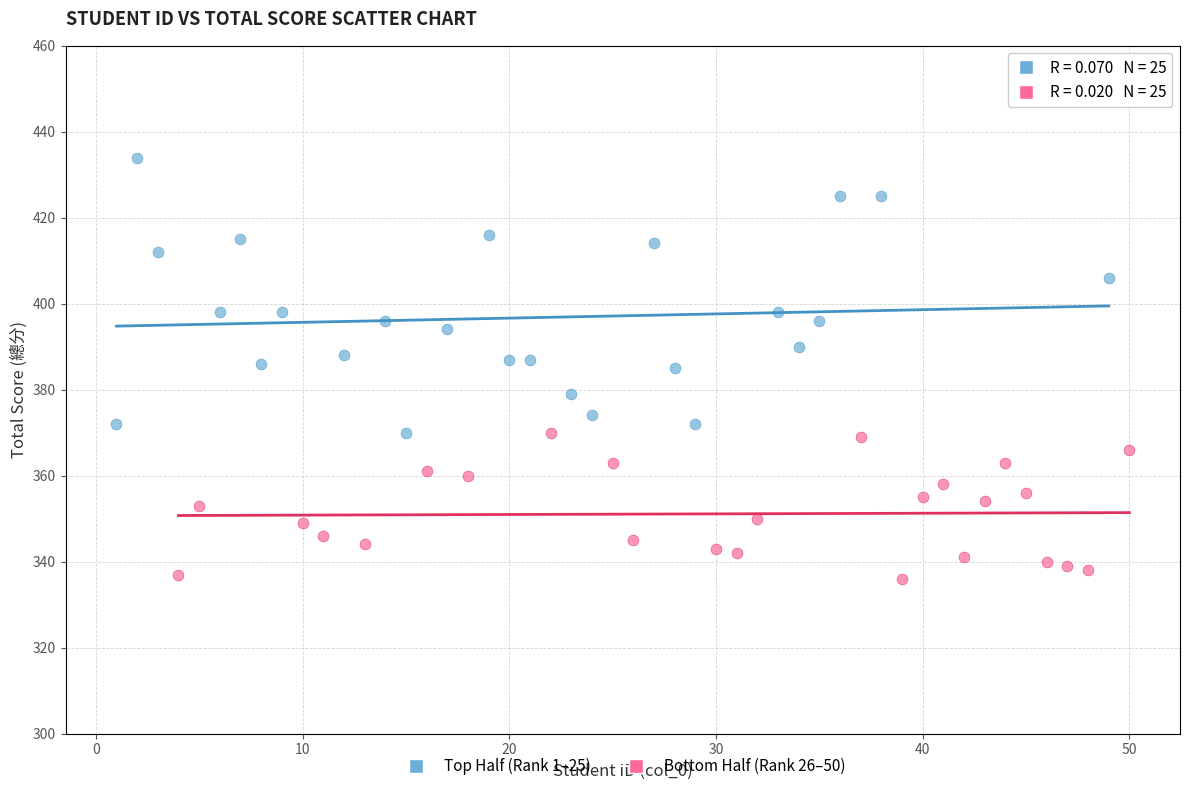

Which series reaches the minimum Y coordinate?

Bottom Half (Rank 26–50)